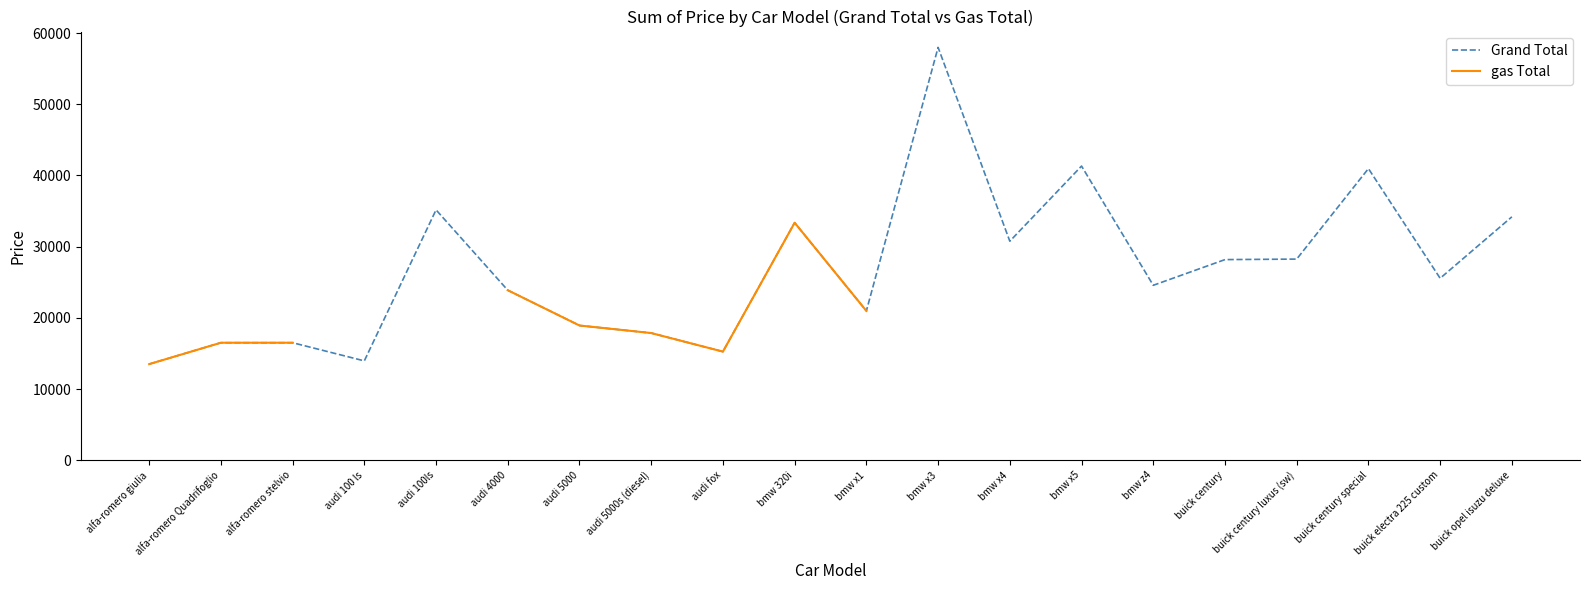

In Grand Total, how many points are lower than both neighbors (excluding endpoints)?

6